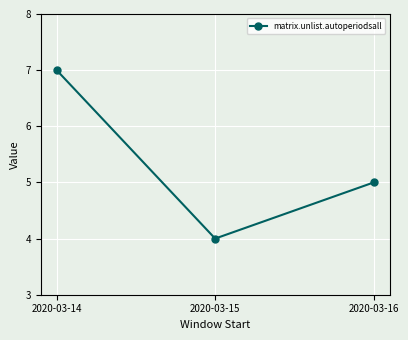

Rank the categories by value from lowest to highest.

2020-03-15, 2020-03-16, 2020-03-14